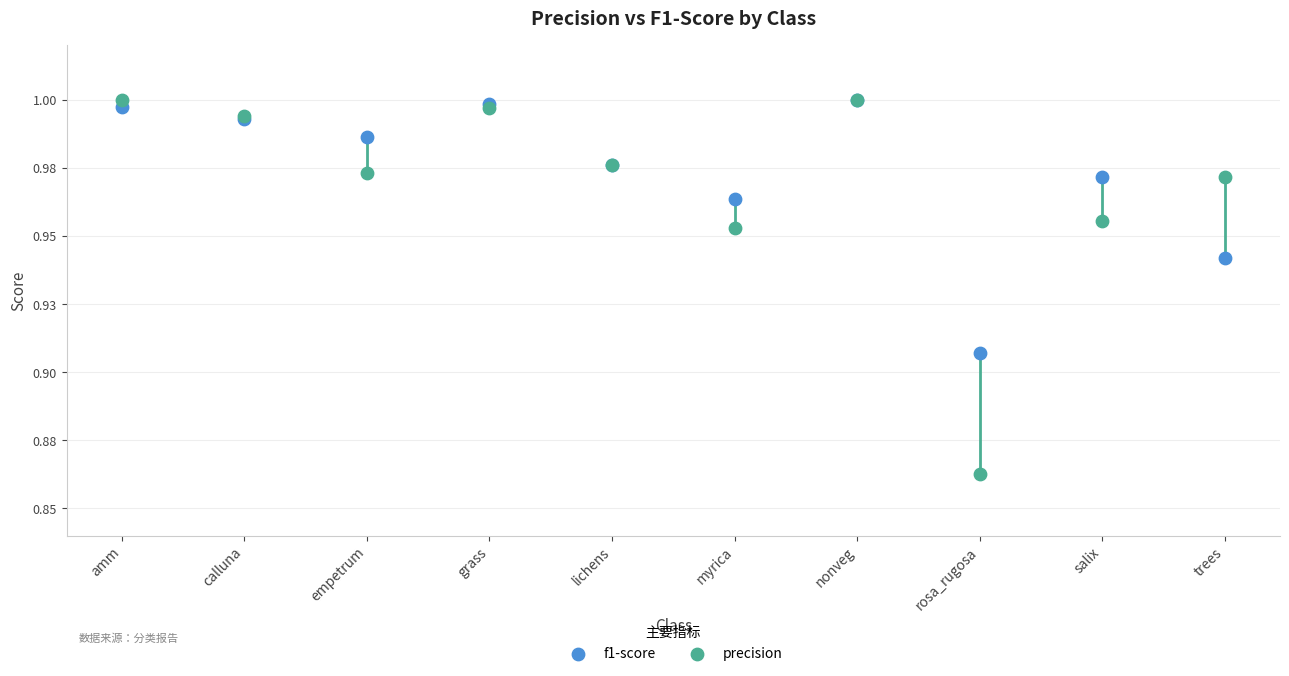

What are all the series names shown in the legend?

f1-score, precision